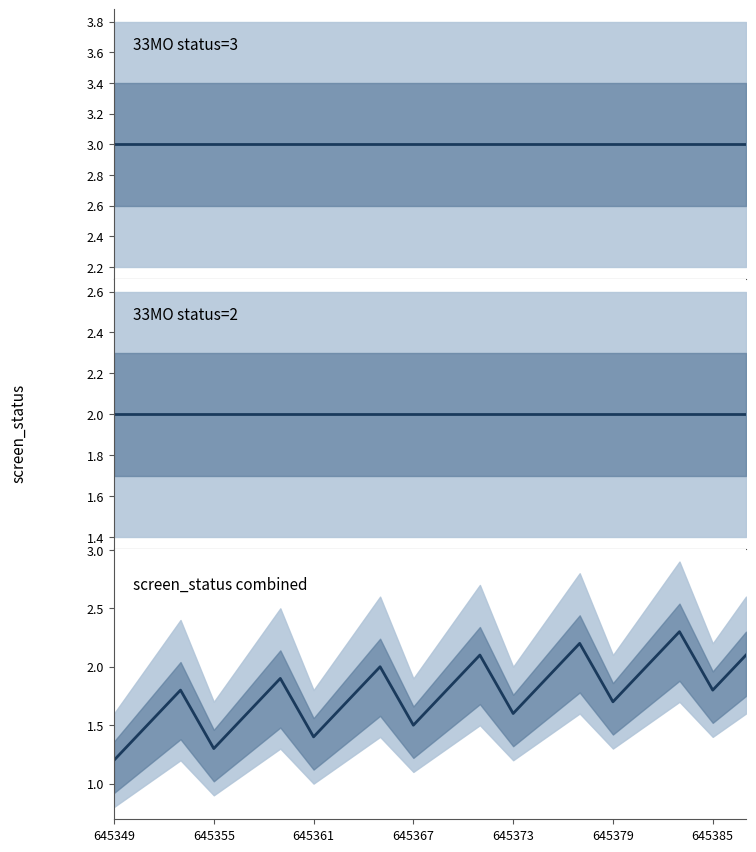

What value does the 33MO status=2 series have at 645385?

2.0